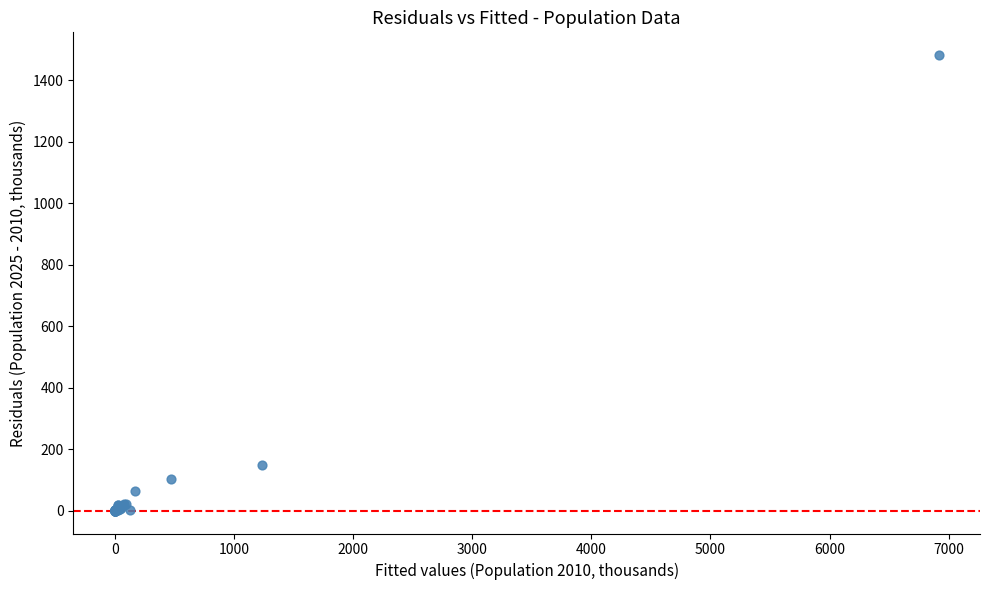

What Y value in the scatter plot is closest to 741?

148.7